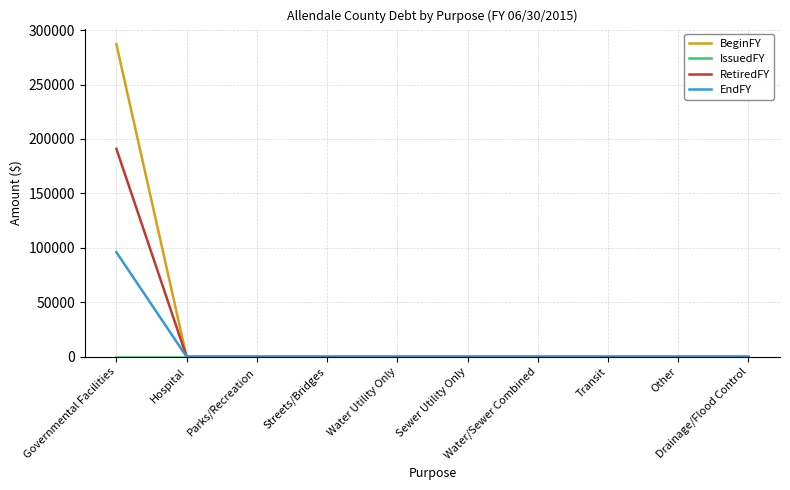

What is the maximum value for RetiredFY?

191000